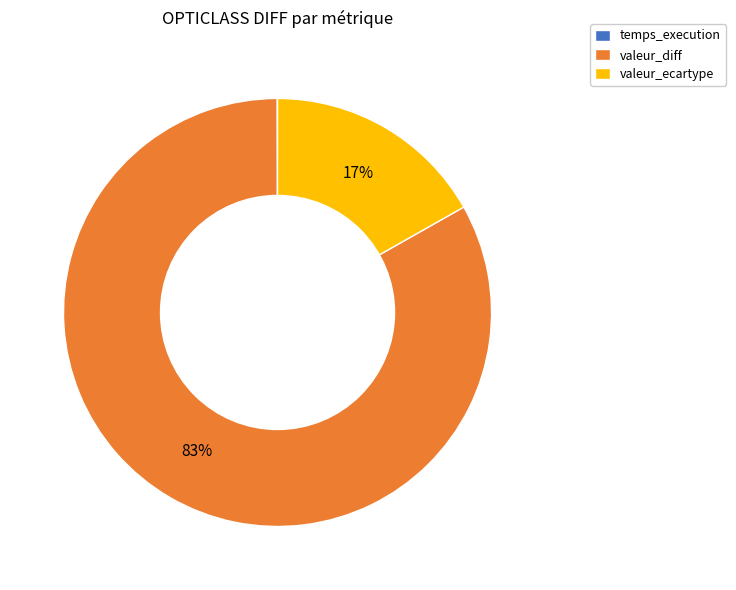

Which category has the biggest portion of the pie?

valeur_diff